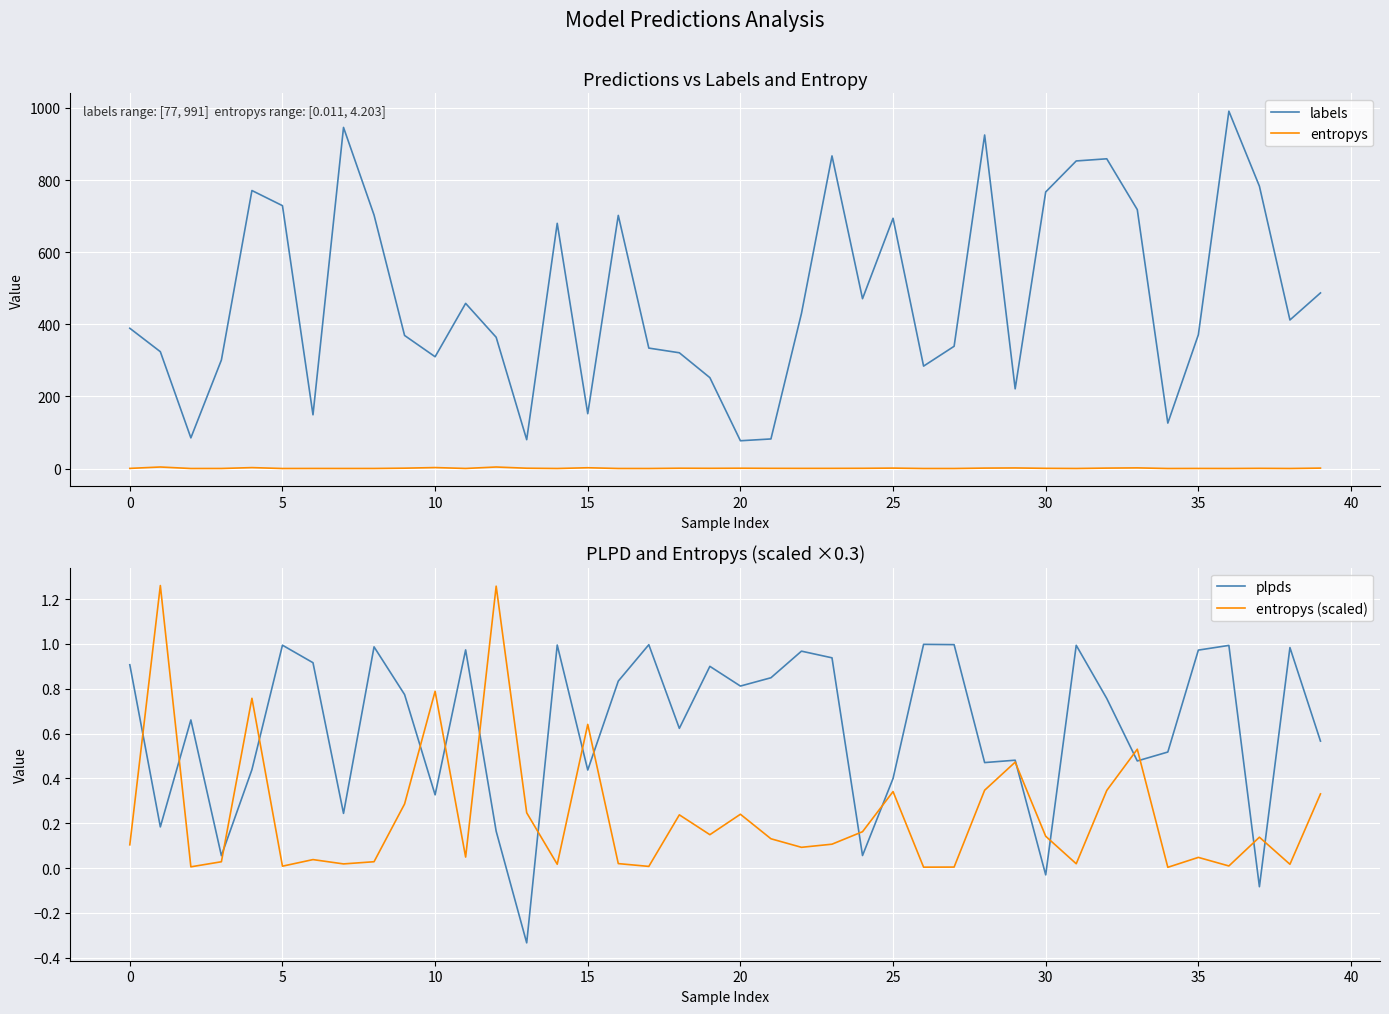

What is the sum of all entropys (scaled) values?

9.4